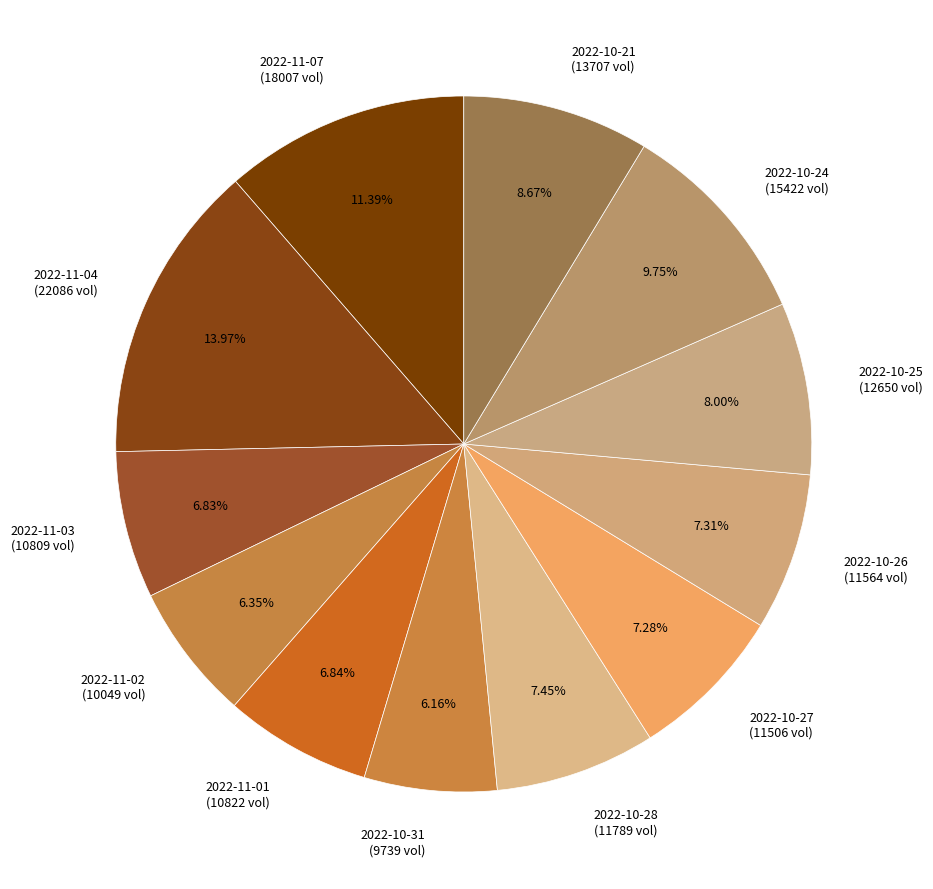

Which has a higher value, 2022-11-07 (18007 vol) or 2022-11-03 (10809 vol)?

2022-11-07 (18007 vol)